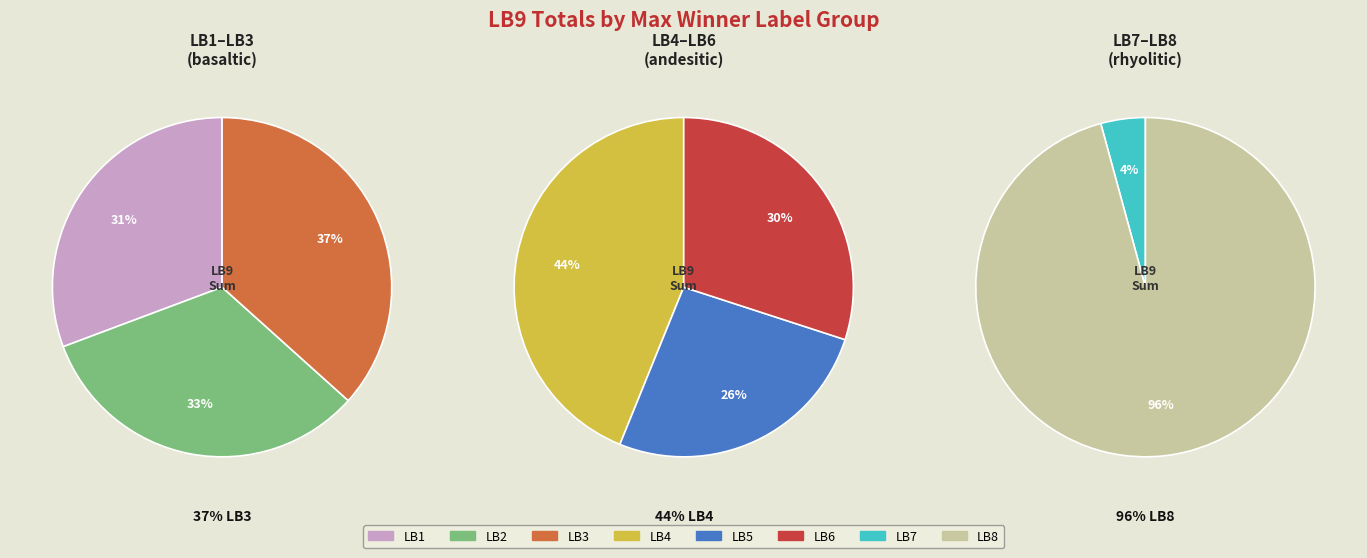

Does 29 account for over 50% of the chart?

No